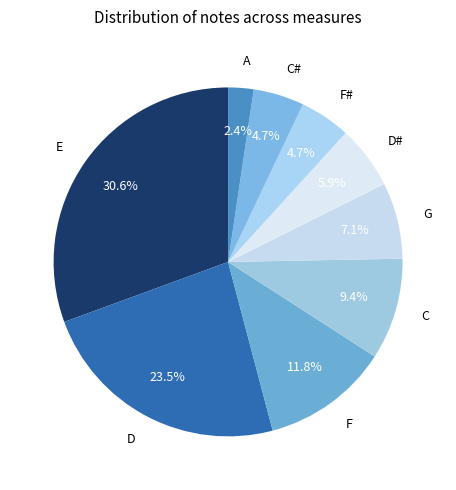

Which category has the biggest portion of the pie?

E